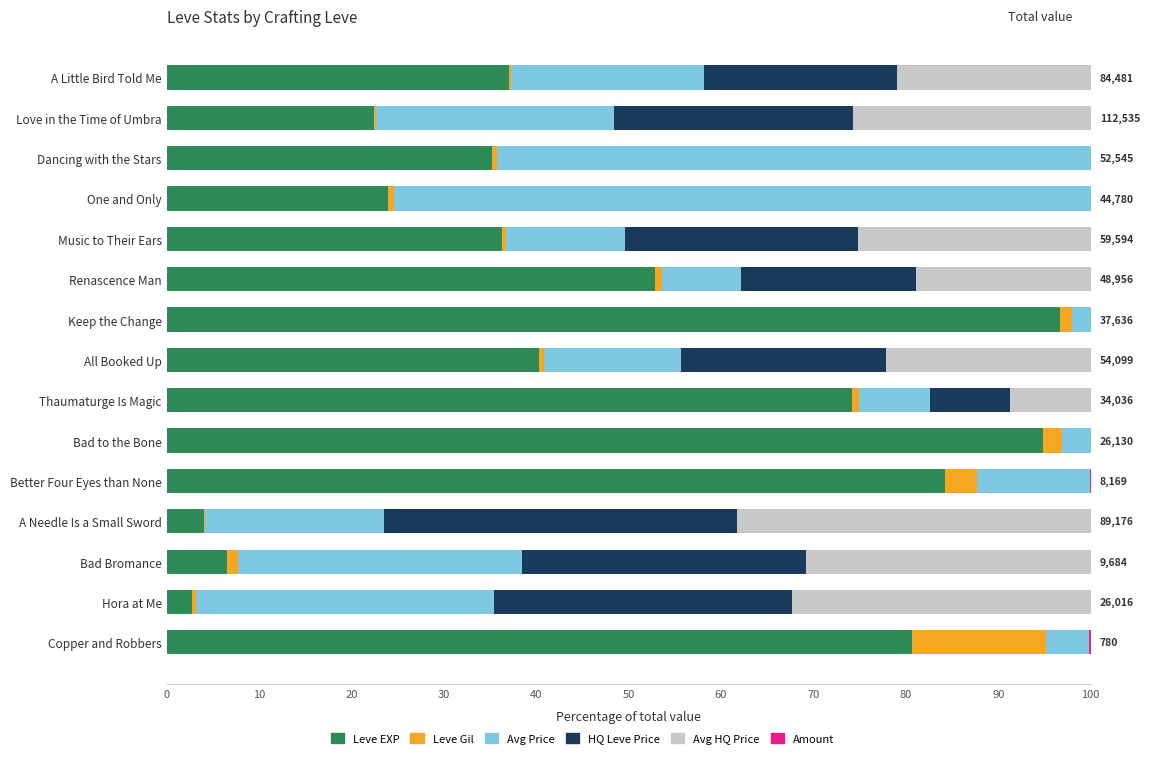

True or false: Leve EXP has a value of 4.0 at A Needle Is a Small Sword.

True